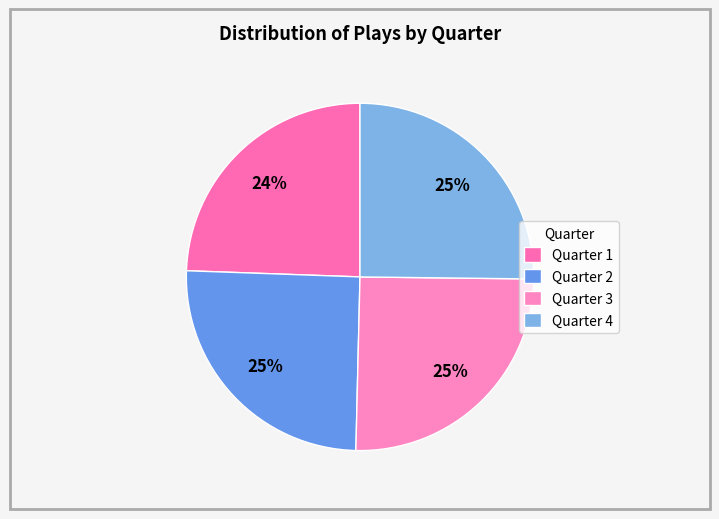

How many slices are in this pie chart?

4